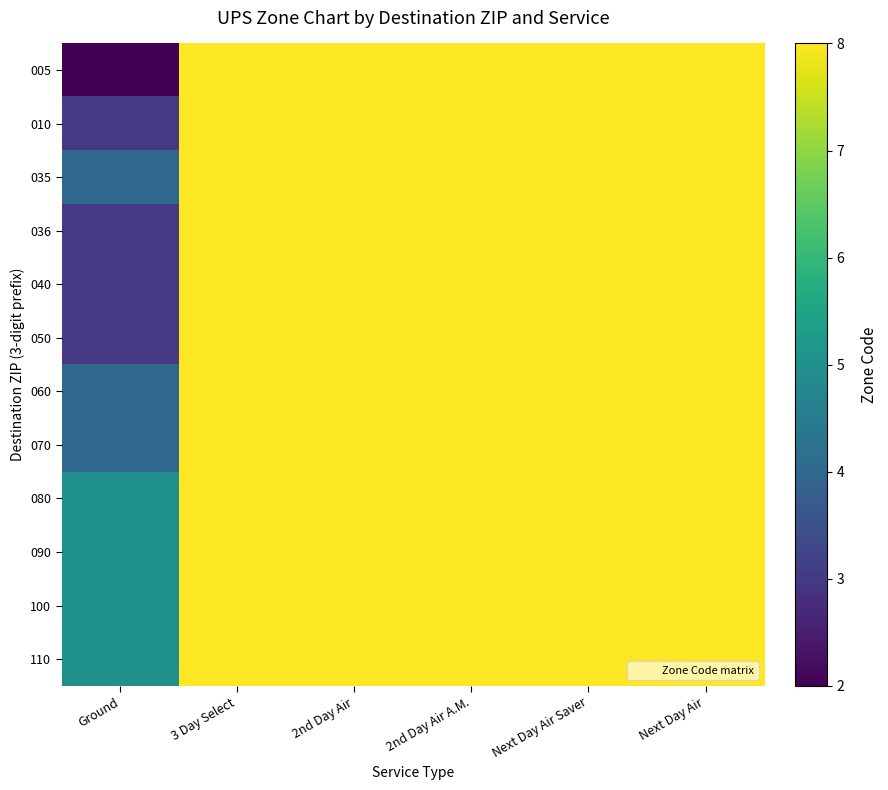

What is the total value across all series at 2nd Day Air?

2446